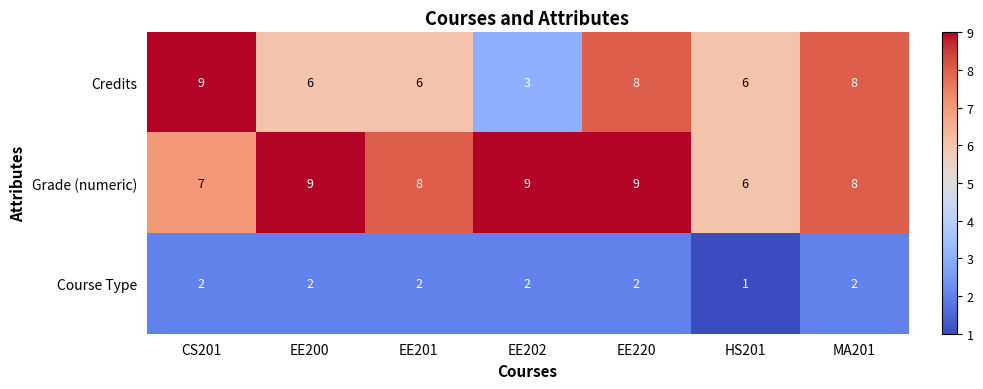

What is the difference between the maximum and minimum values in the Credits series?

6